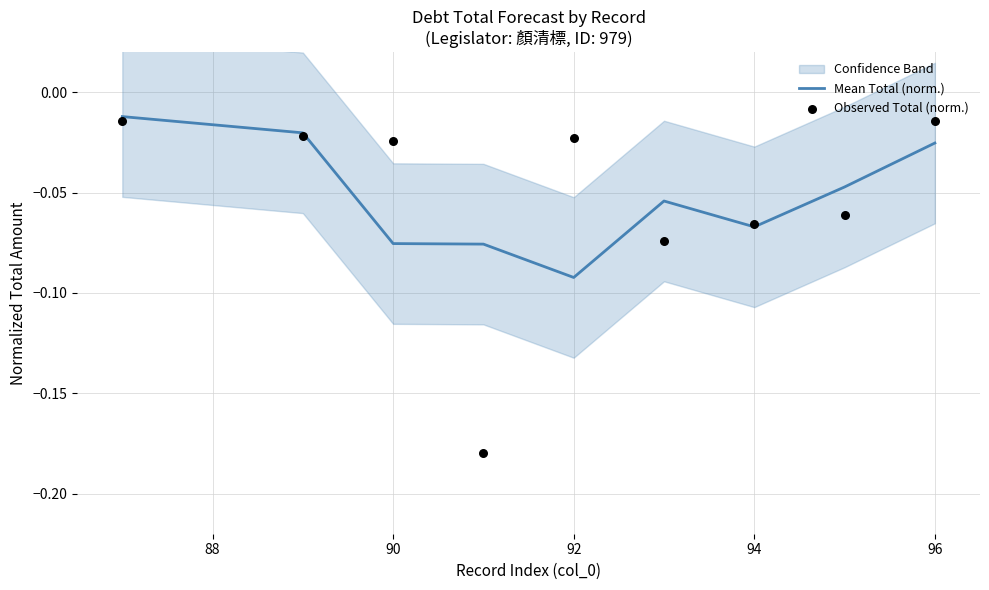

Which category has the lowest value in the Mean Total (norm.) series?

92